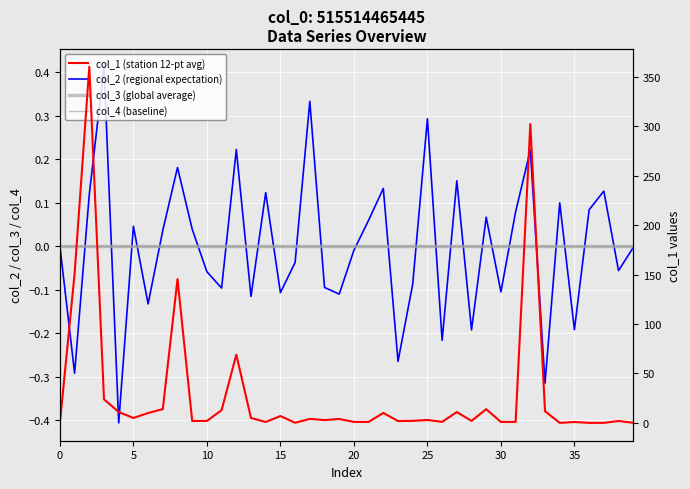

The col_3 (global average) series shows 0.0 at 36. True or false?

True